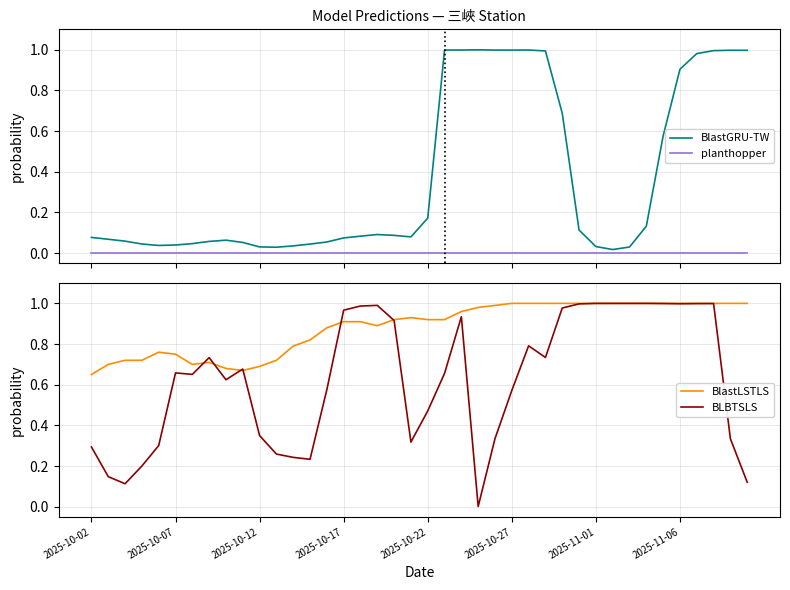

Which series has the largest total across all categories?

BlastLSTLS